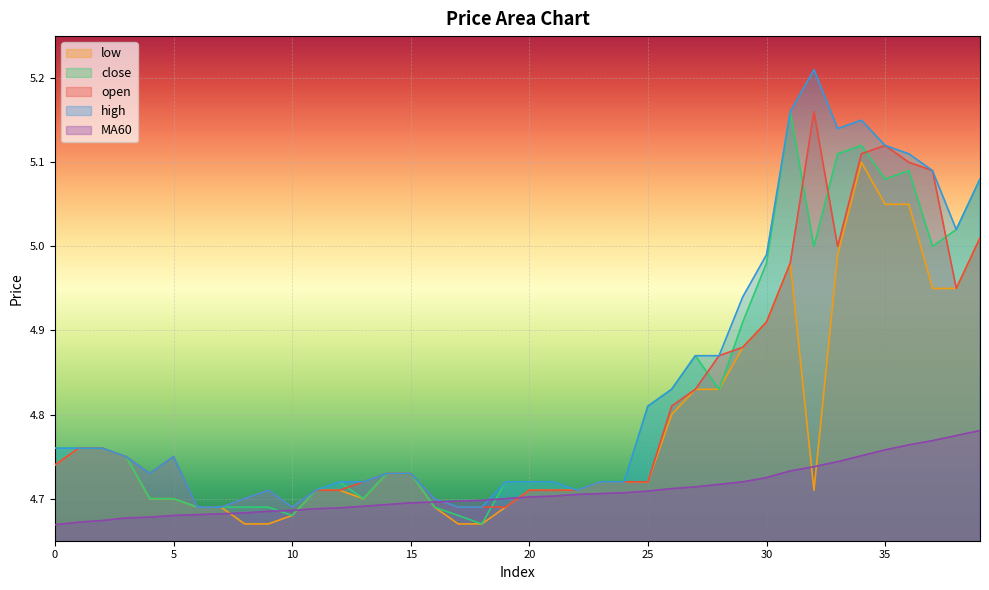

What is the average value of the close series?

4.8